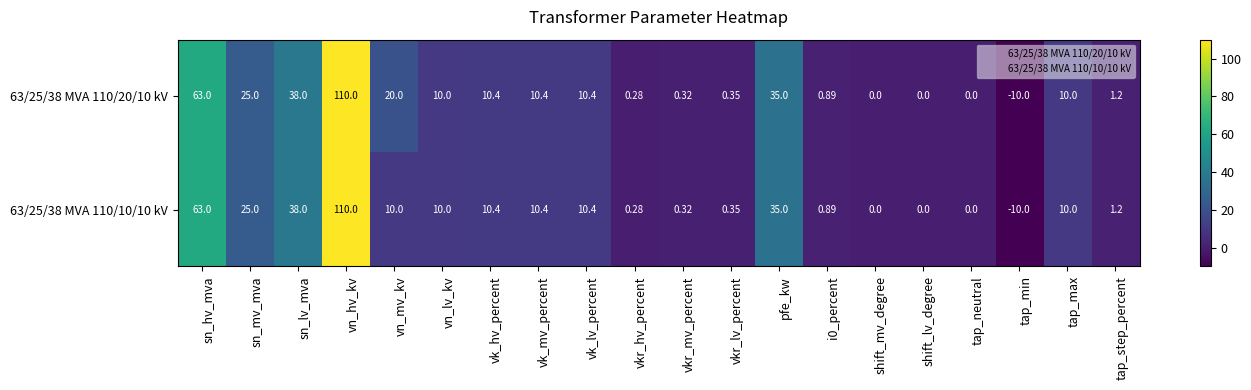

How many series are shown in this chart?

2